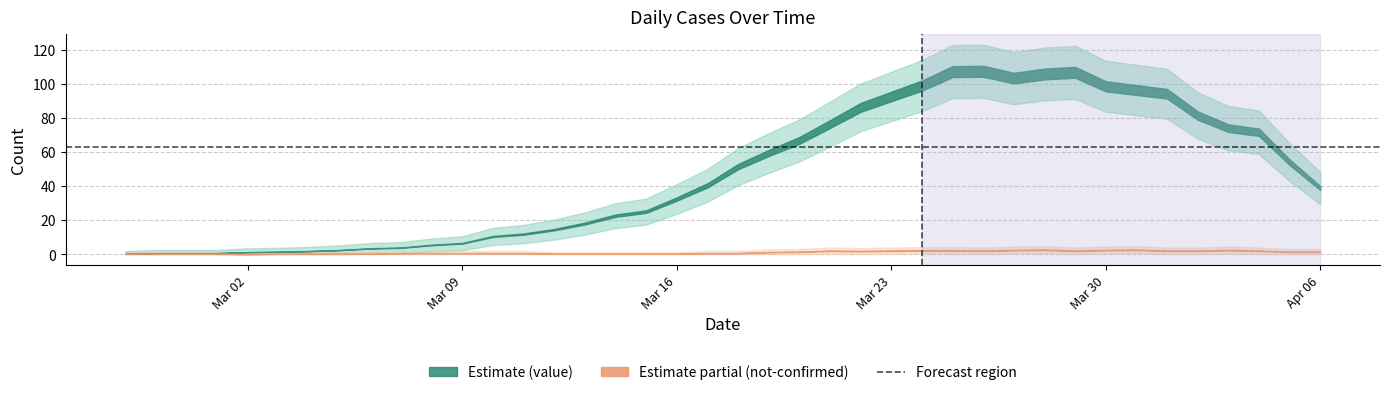

What is the label of the 14th point from the left?

2020-03-11